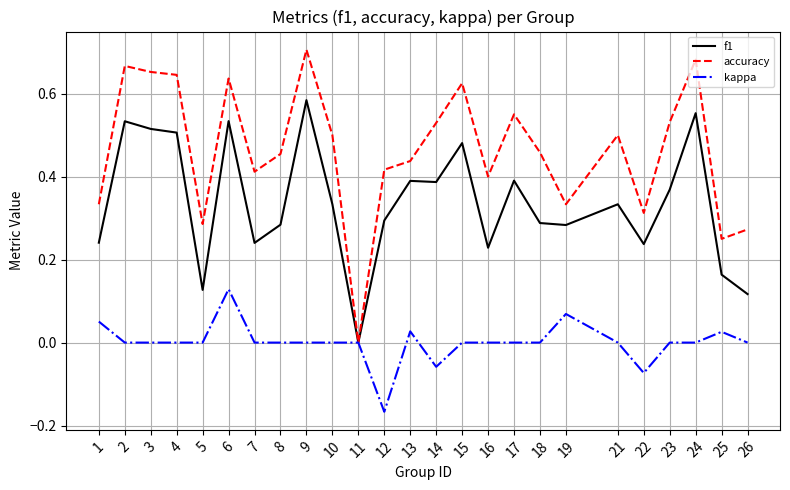

True or false: kappa has more than 0 points higher than both neighbors.

True